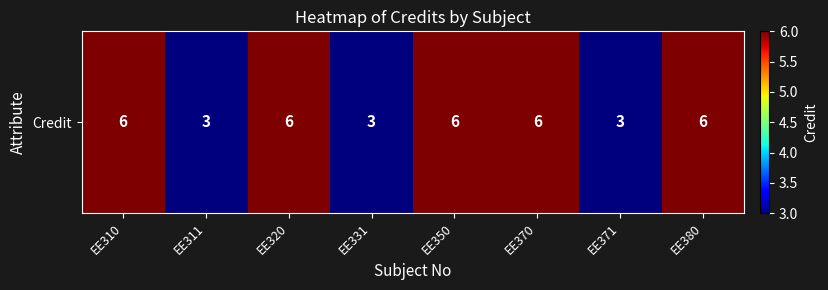

The chart shows a value of 2 at EE371. True or false?

False